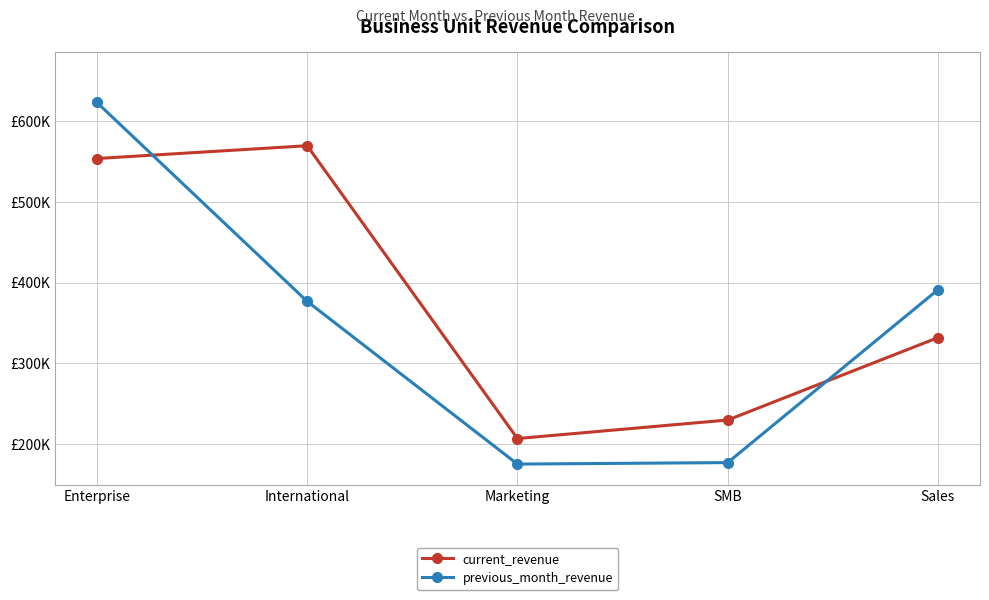

The value of current_revenue at Sales is 574646.6. True or false?

False